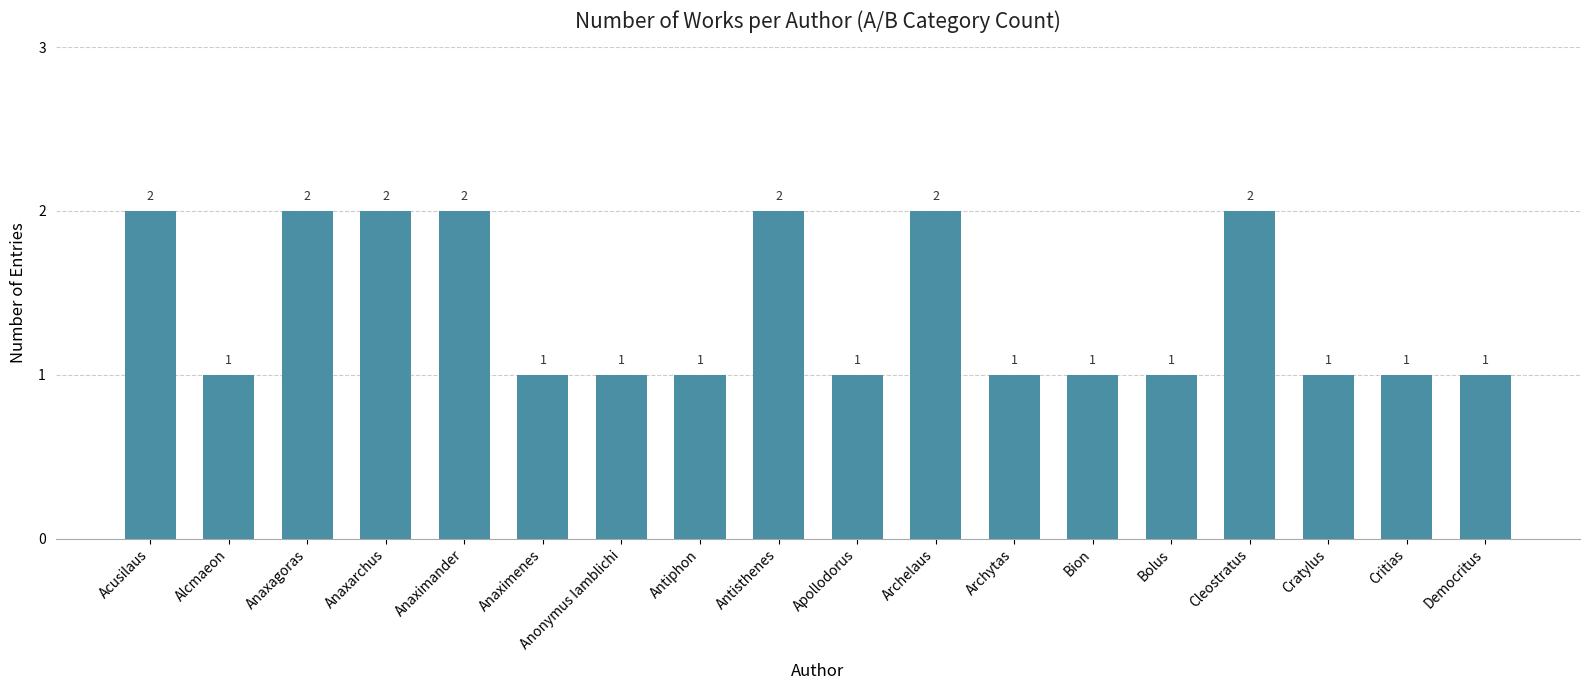

The value at Anaxagoras is 2. True or false?

True